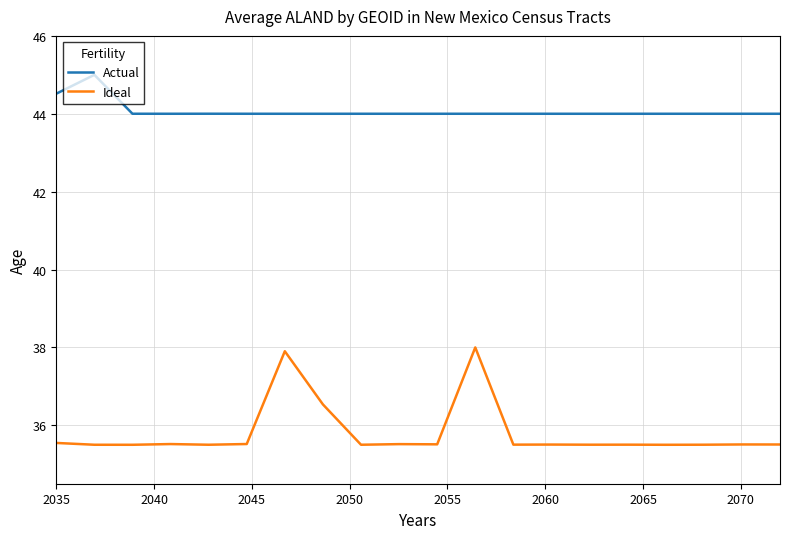

List the series in order of their overall mean, lowest first.

Ideal, Actual